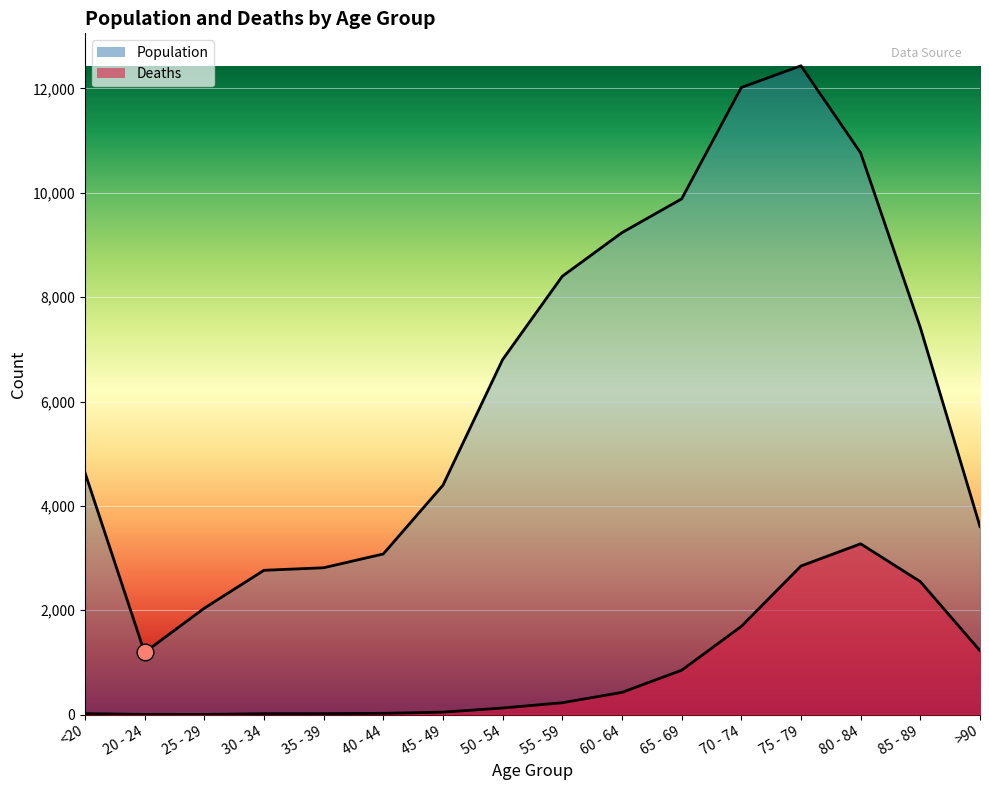

Is the value of Population at 70 - 74 greater than the value of Deaths at 75 - 79?

Yes